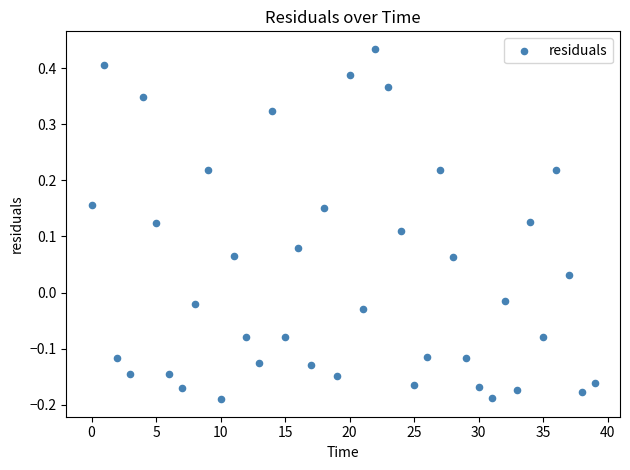

What is the range of Y values (max minus min)?

0.6